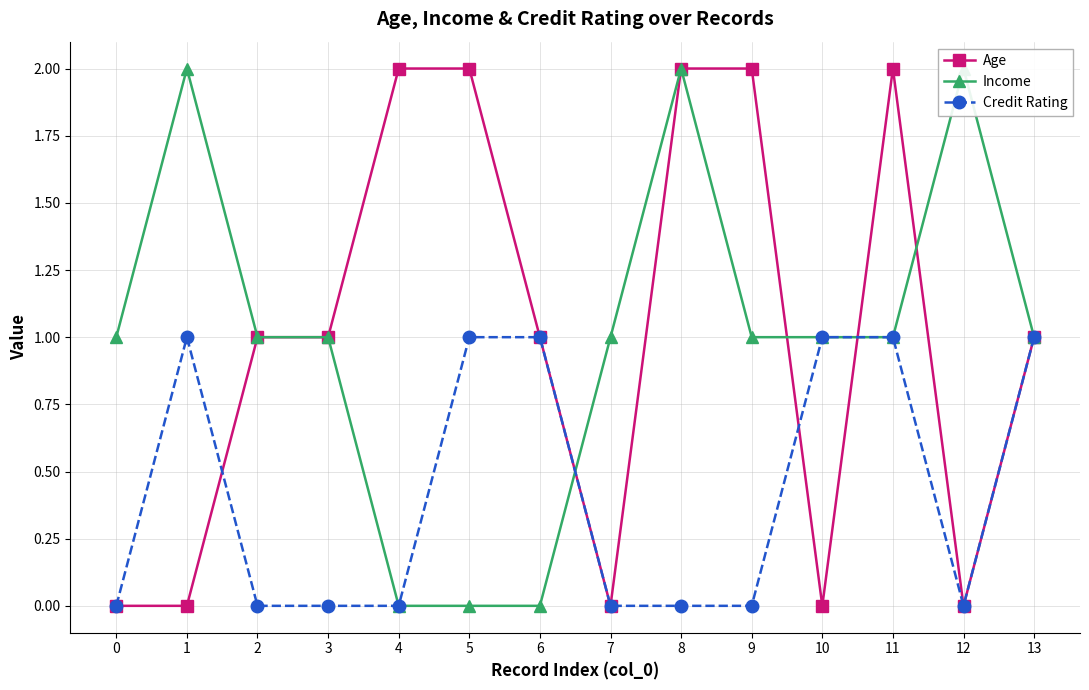

What is the approximate value of Credit Rating at 6?

1